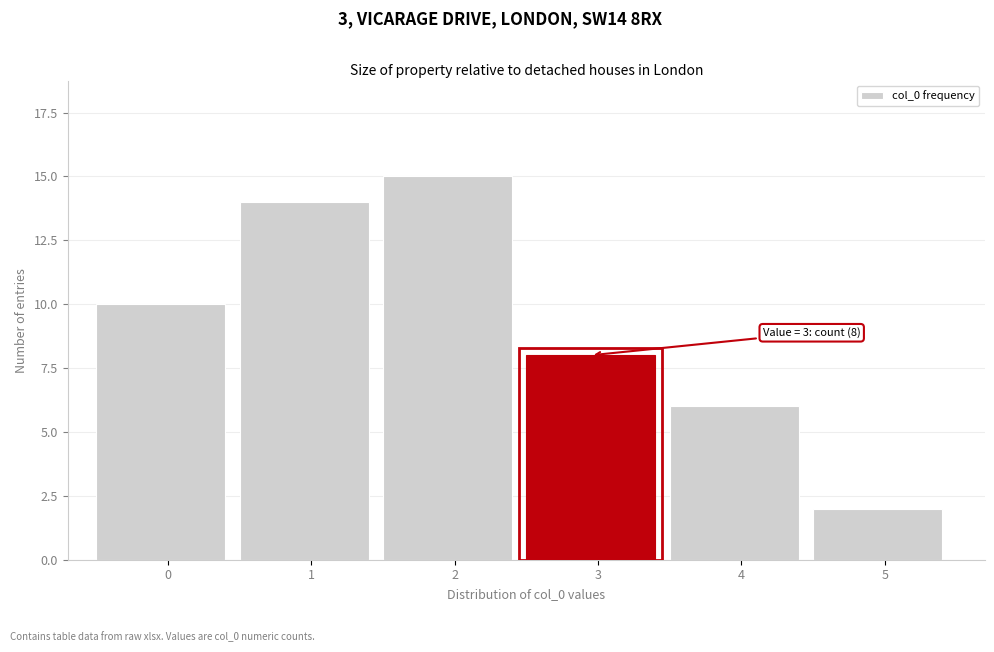

Reading left to right, transcribe all the data shown in this chart.

10	14	15	8	6	2